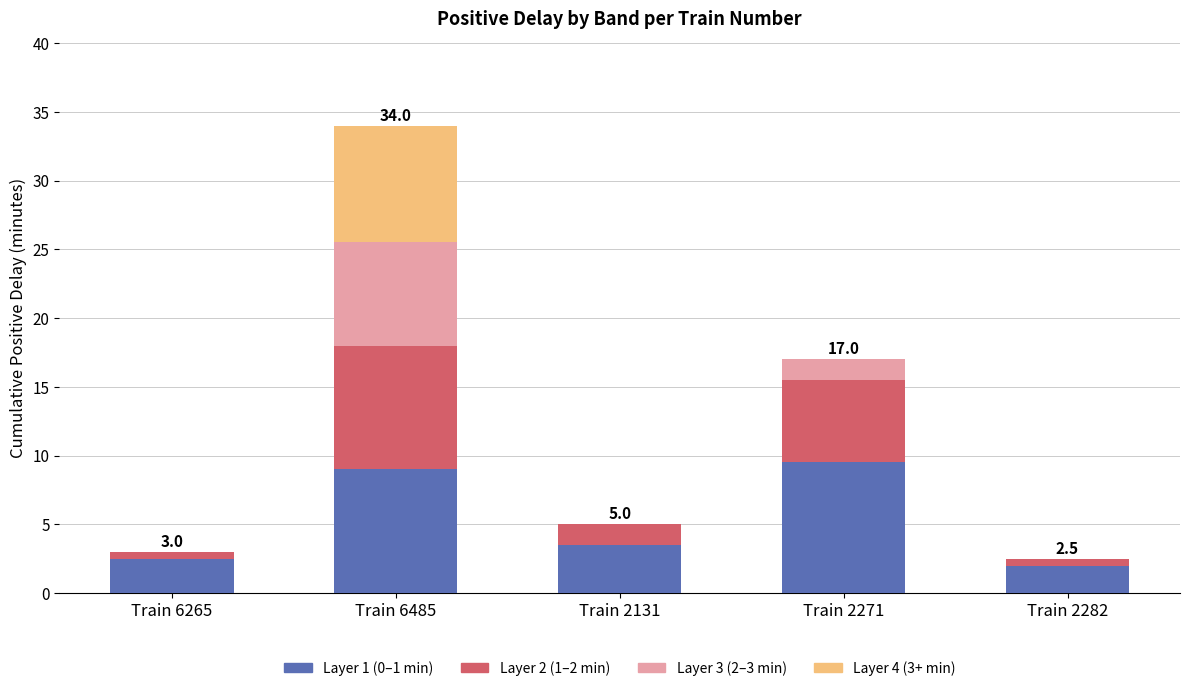

What are all the series names shown in the legend?

Layer 1 (0–1 min), Layer 2 (1–2 min), Layer 3 (2–3 min), Layer 4 (3+ min)